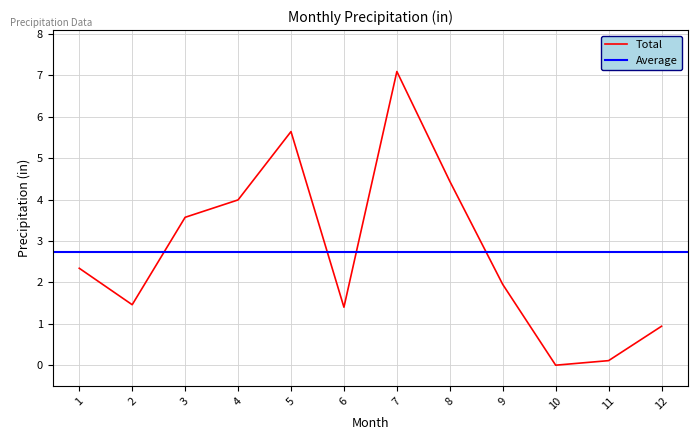

What is the sum of all values?

32.9